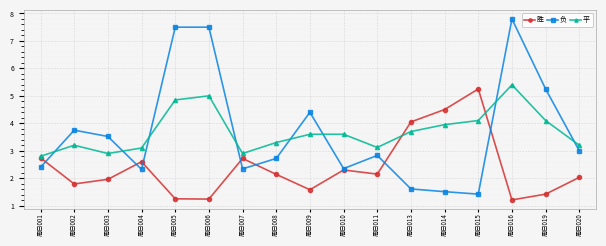

What is the difference between the highest and lowest values at 周日009?

2.8